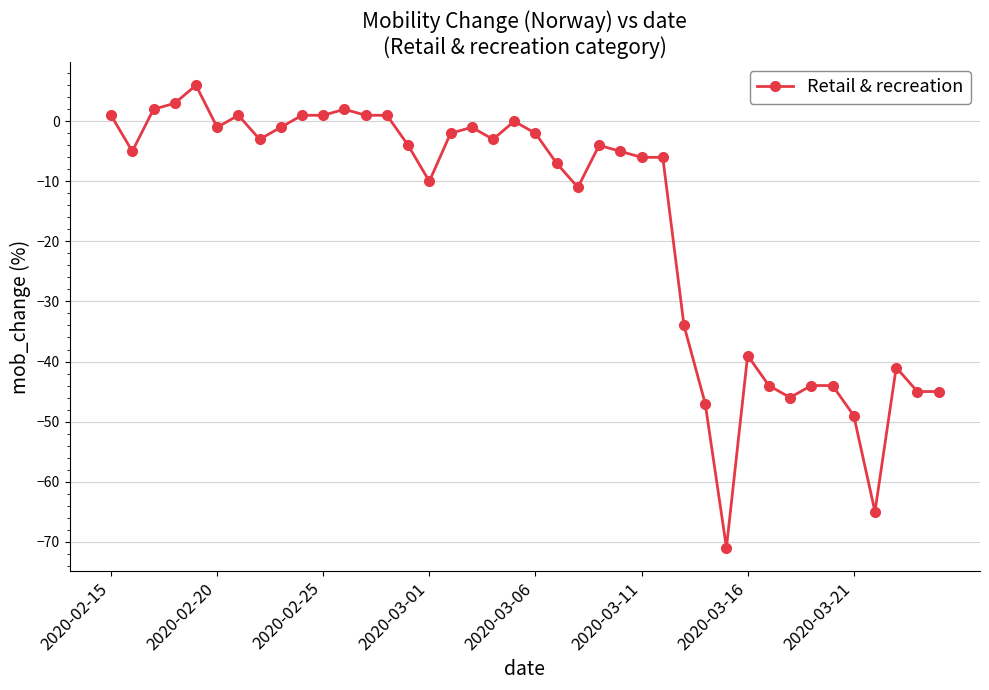

What is the greatest value displayed?

6